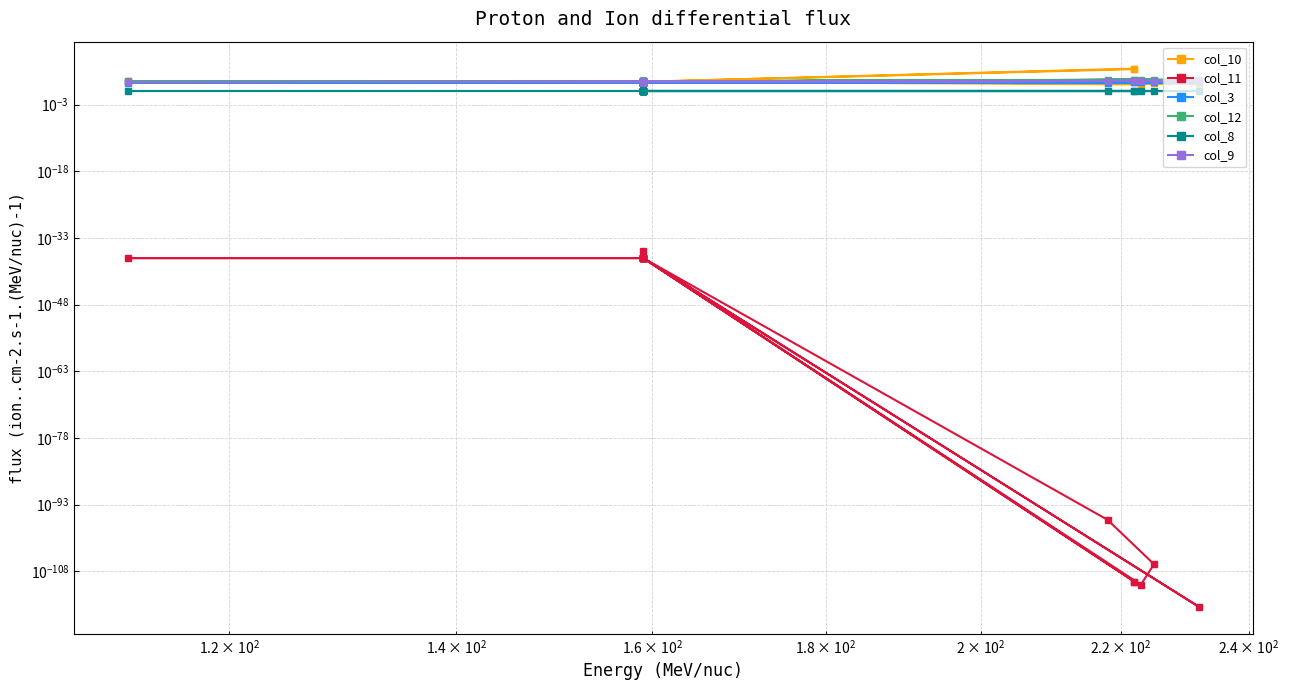

How many lines are shown in the chart?

6